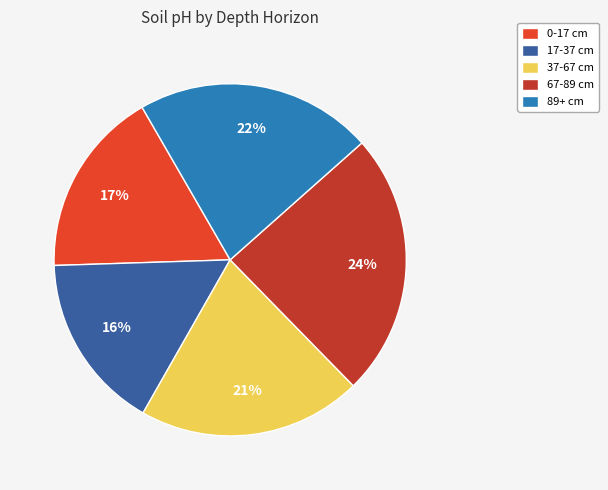

Is it true that 67-89 cm is 35% of the pie?

False